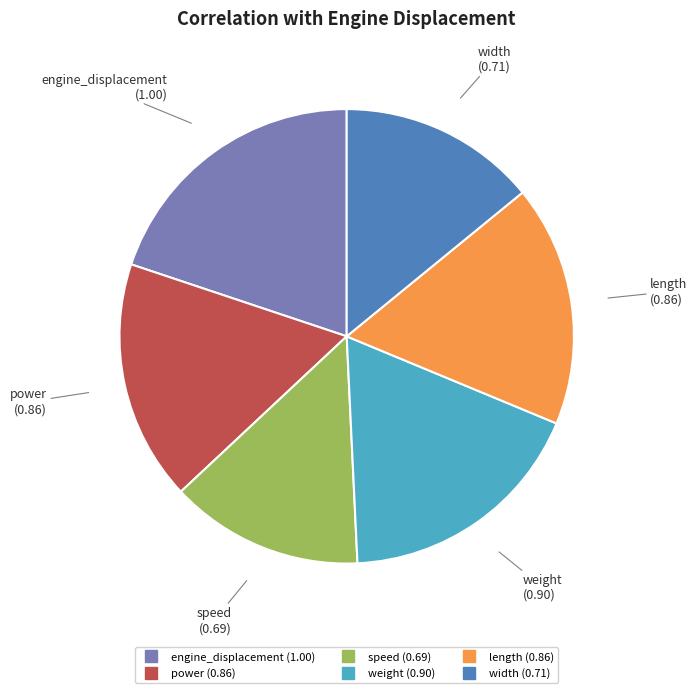

Between weight and power, which is larger?

weight